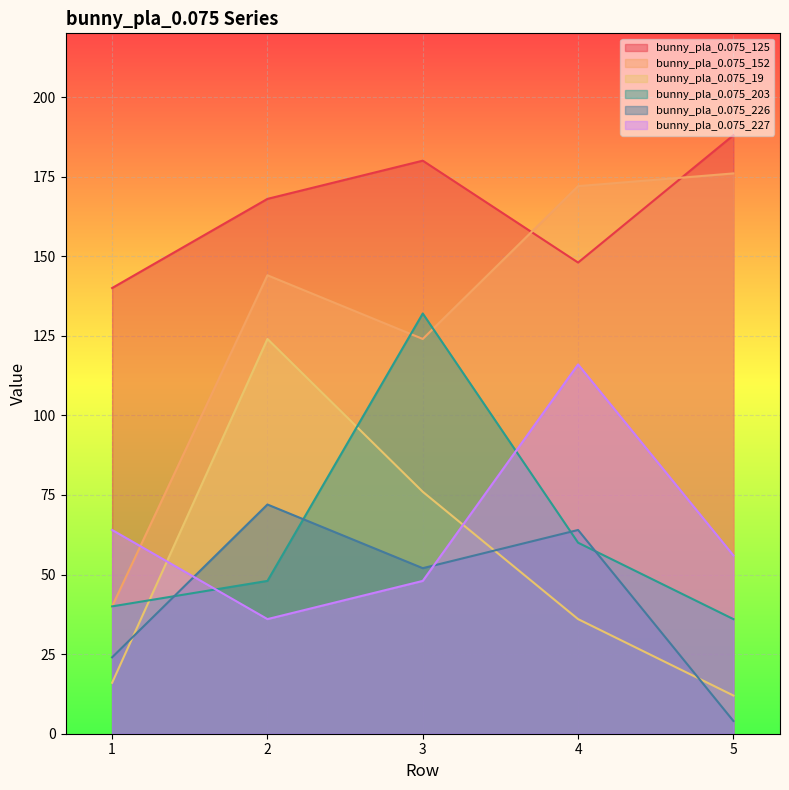

Reading left to right, list all the values displayed in this chart.

bunny_pla_0.075_125: 140	168	180	148	188
bunny_pla_0.075_152: 40	144	124	172	176
bunny_pla_0.075_19: 16	124	76	36	12
bunny_pla_0.075_203: 40	48	132	60	36
bunny_pla_0.075_226: 24	72	52	64	4
bunny_pla_0.075_227: 64	36	48	116	56